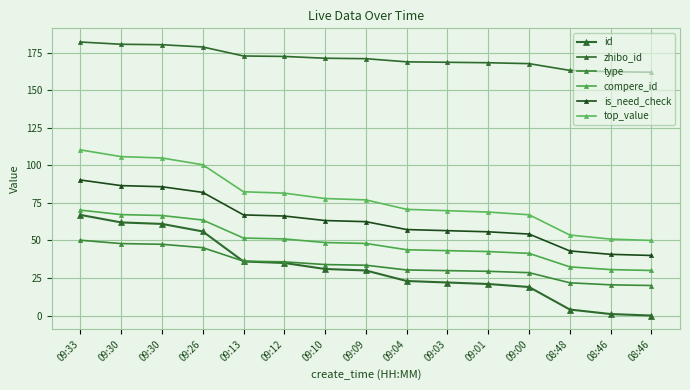

How many data points in type are above 33?

8